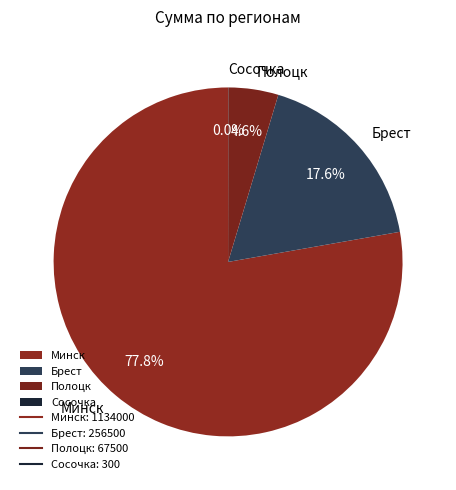

Combined, do Минск and Полоцк account for over 50%?

Yes